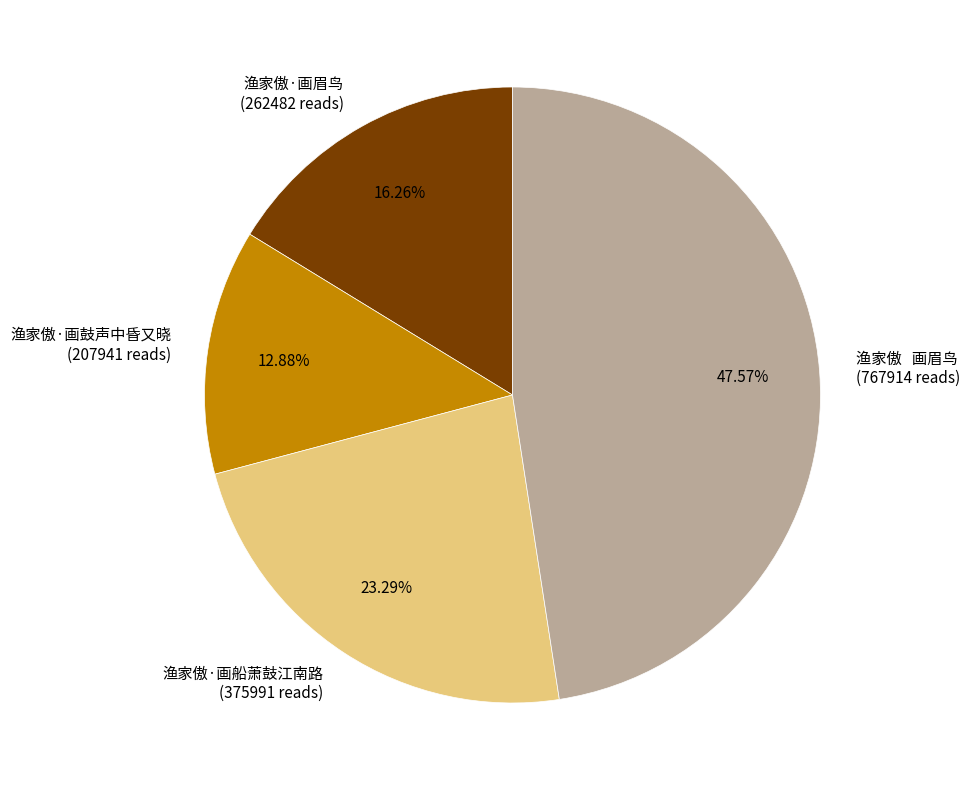

Approximately how many times larger is the value at 渔家傲·画眉鸟 compared to 渔家傲·画船萧鼓江南路?

0.7